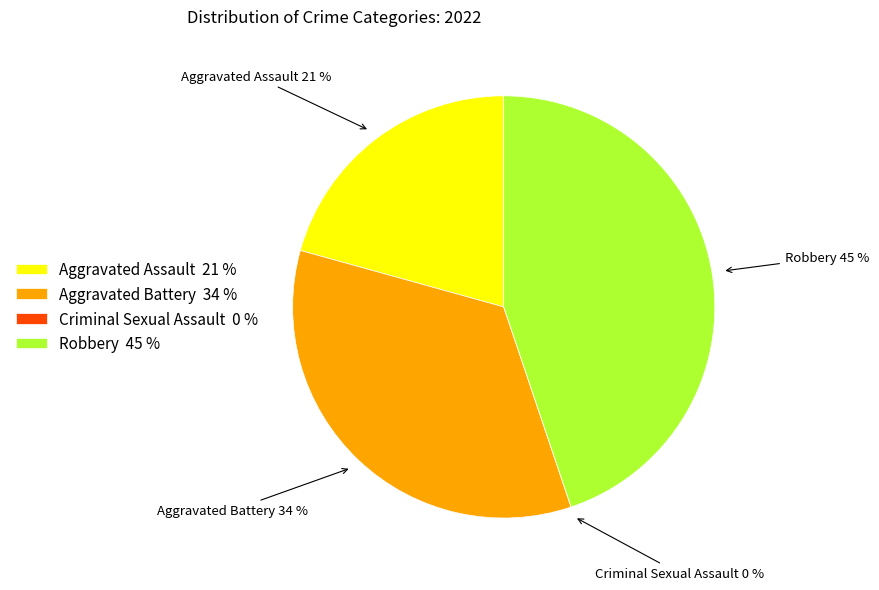

What is the ratio of the value at Aggravated Battery to the value at Robbery?

0.8